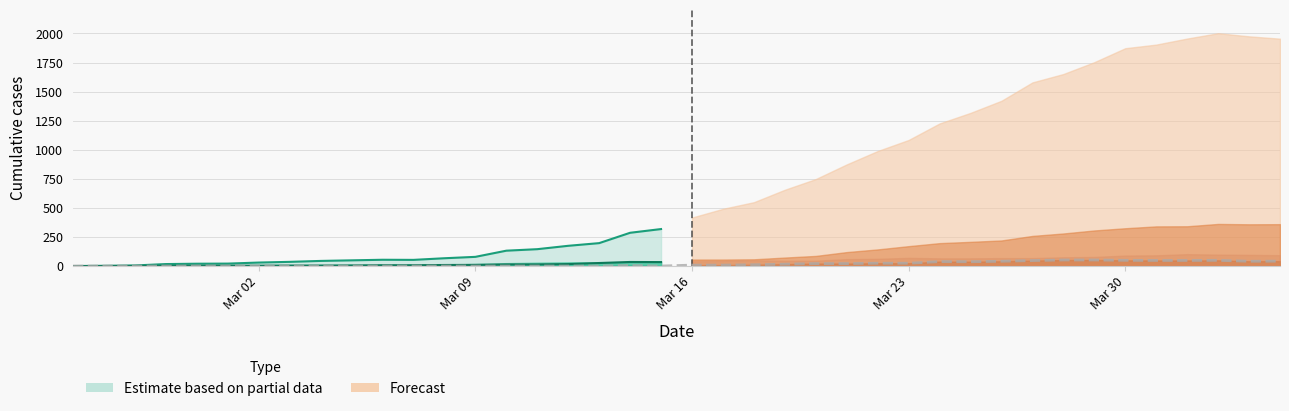

Count the number of values greater than 8.

18